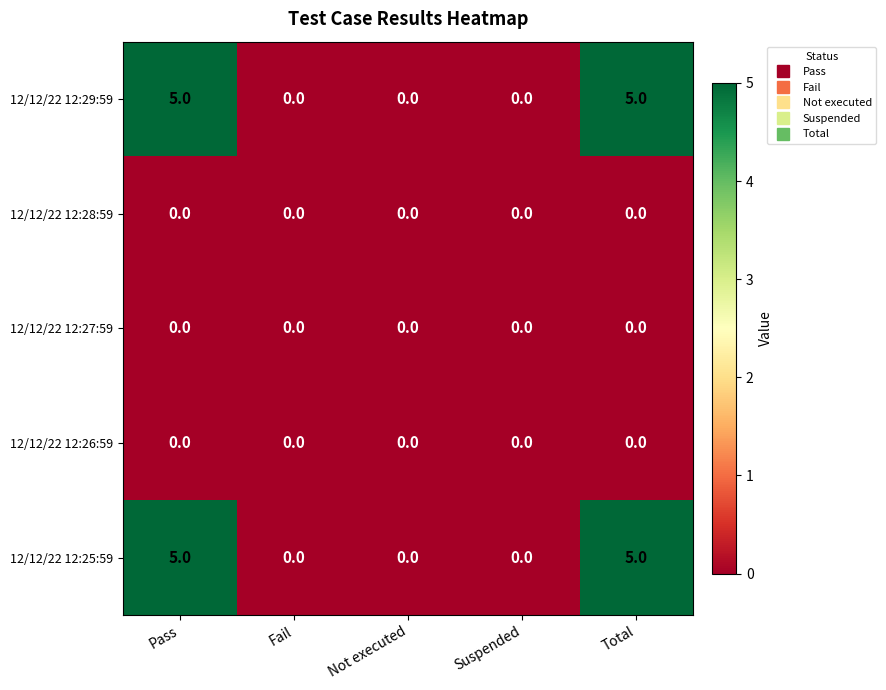

Count the number of data series in this chart.

5